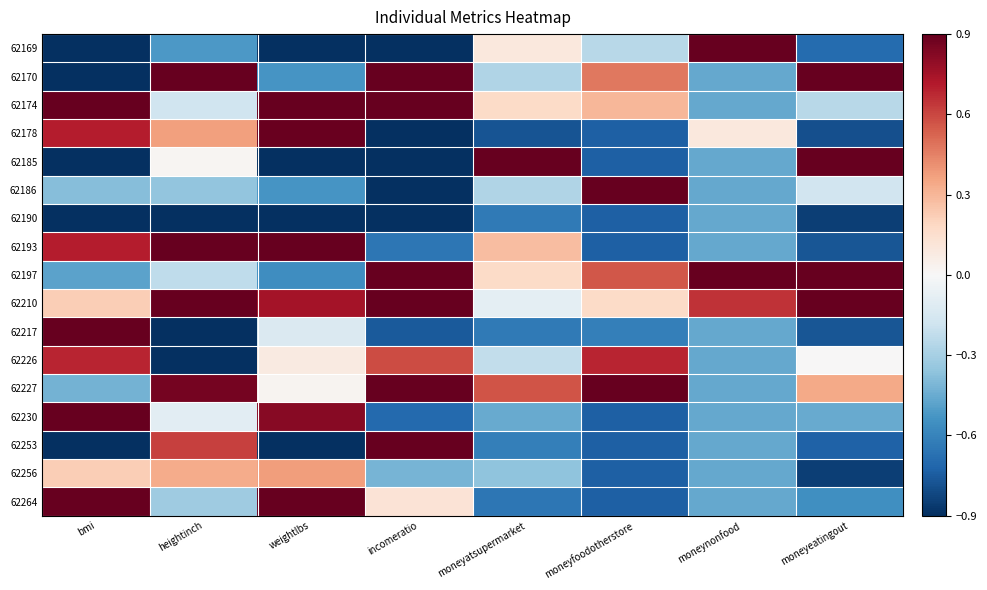

What is the total value across all series at moneyfoodotherstore?

-2.6